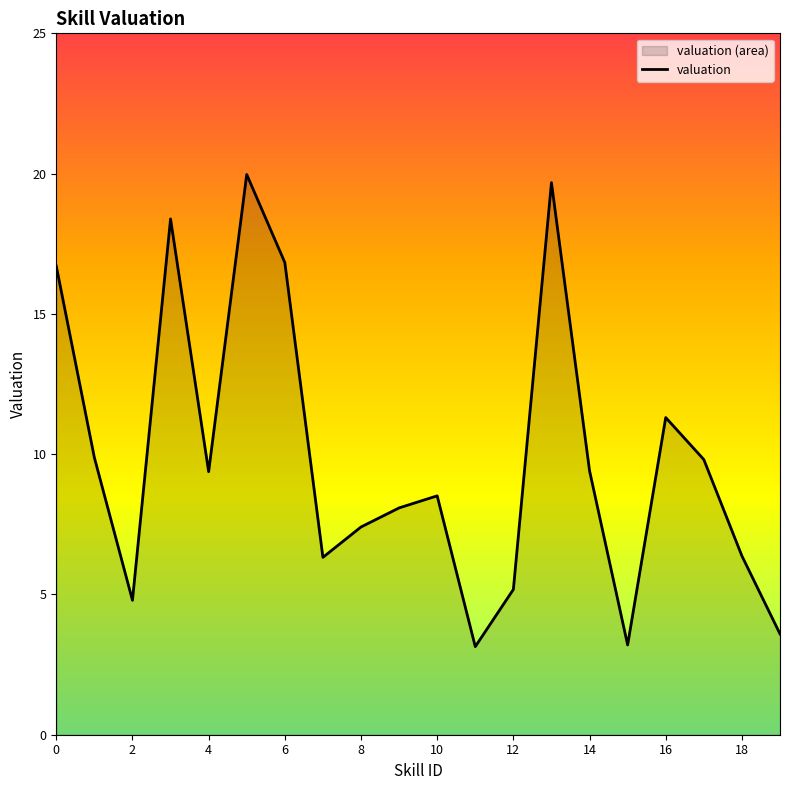

What is the change in value from 8 to 18?

-1.0